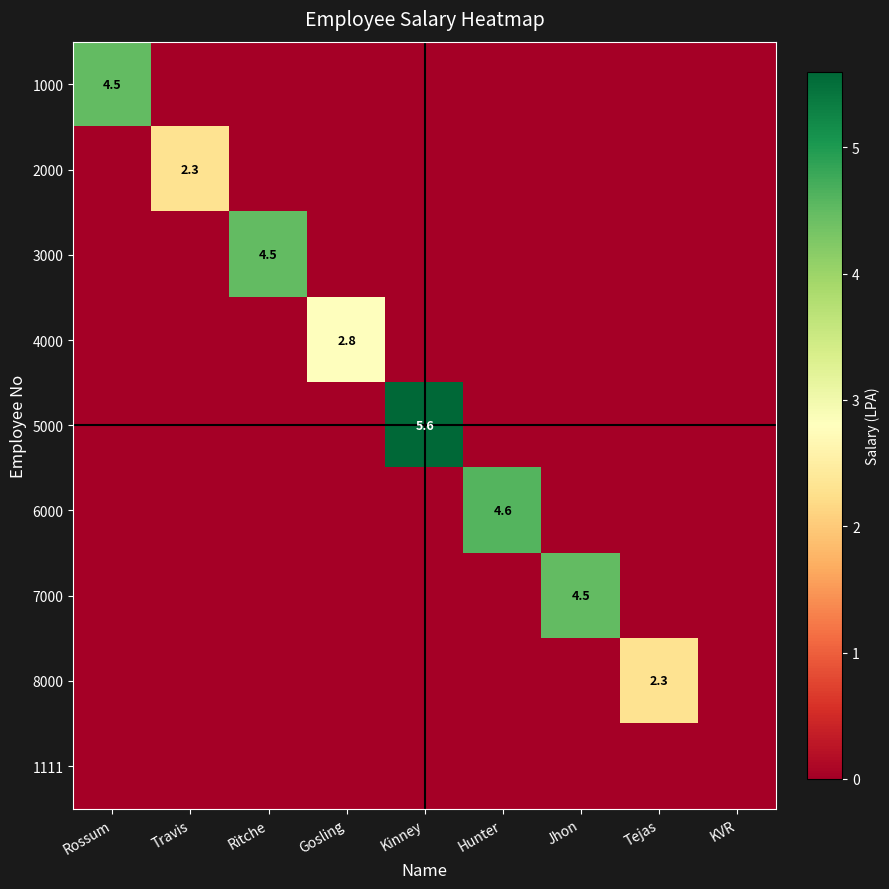

How many data points in 3000 are above 0?

1